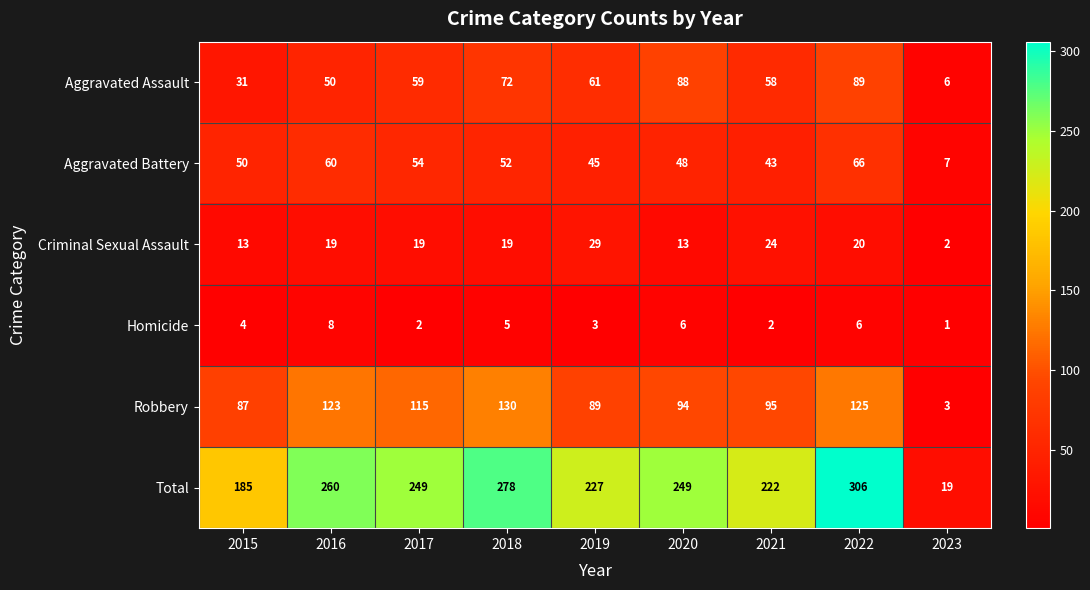

What is the sum of the Robbery values at 2021 and 2016?

218